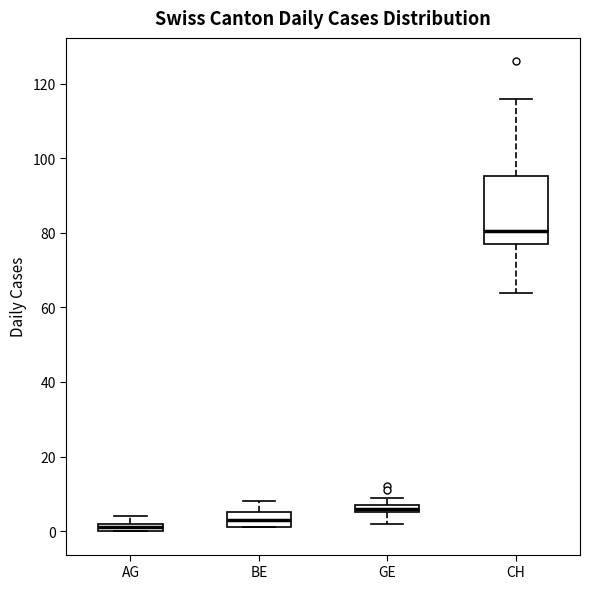

Which box has the lowest median line?

AG